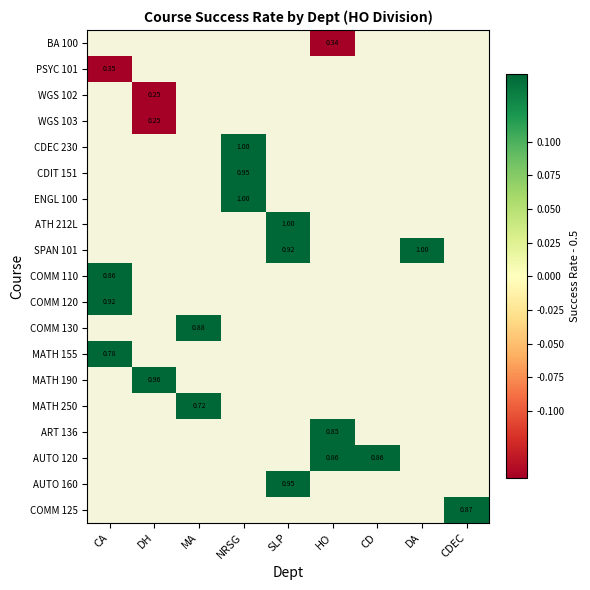

What is the smallest value displayed?

-0.2